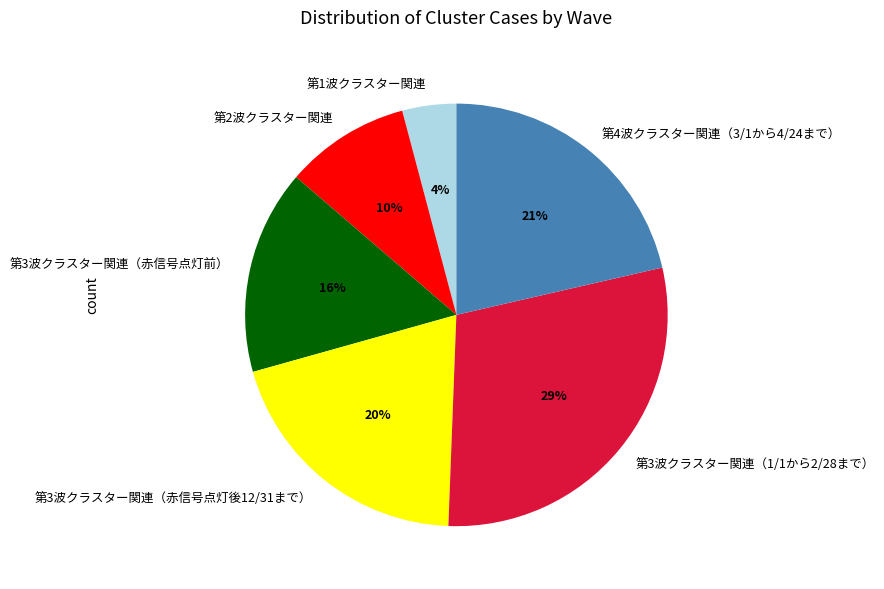

To the nearest percent, what is the difference between the largest and smallest slice percentages?

25%